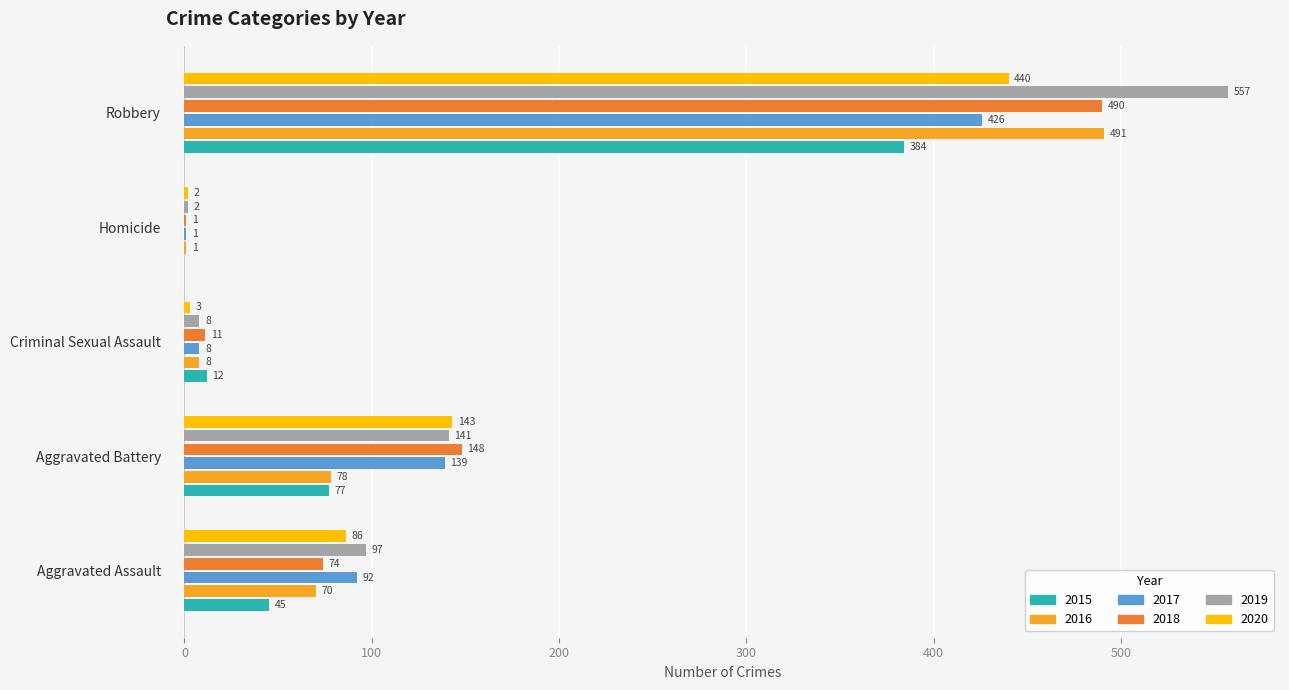

Read the 2018 value at Aggravated Battery.

148